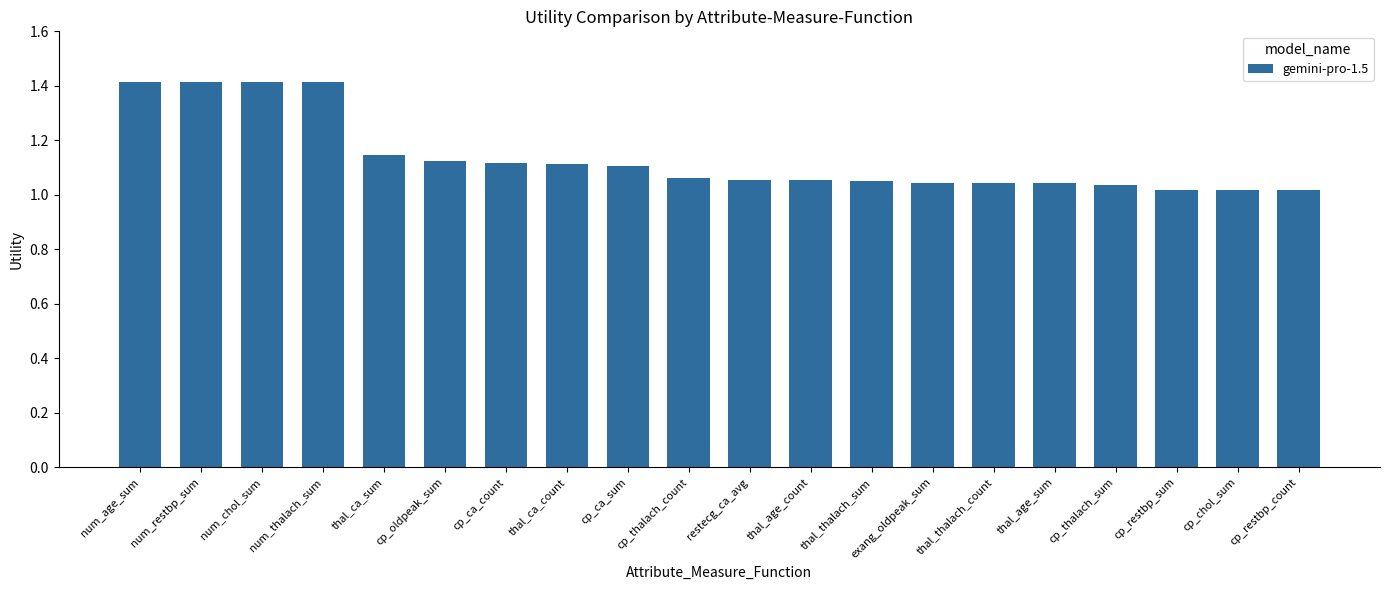

Is it true that the value at exang_oldpeak_sum is 0.3?

False